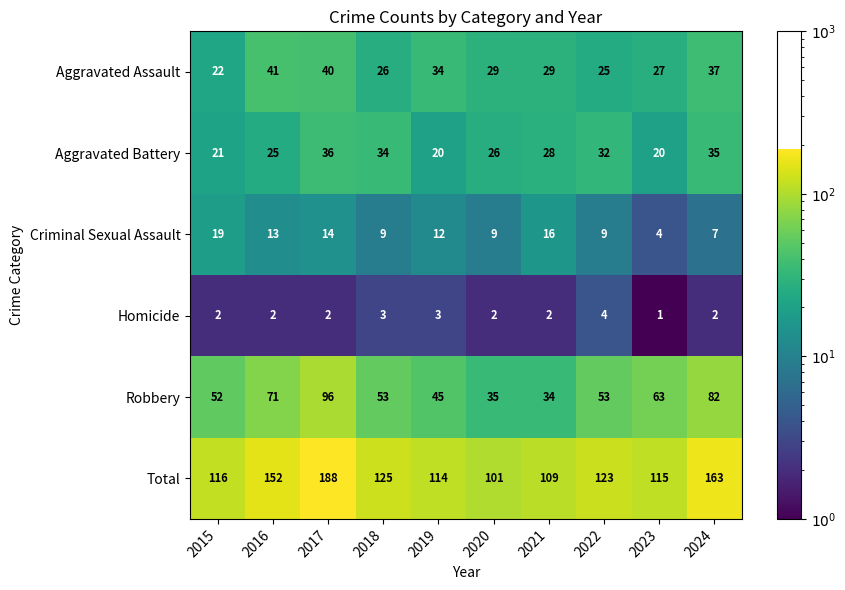

The value of Aggravated Assault at 2020 is 29. True or false?

True